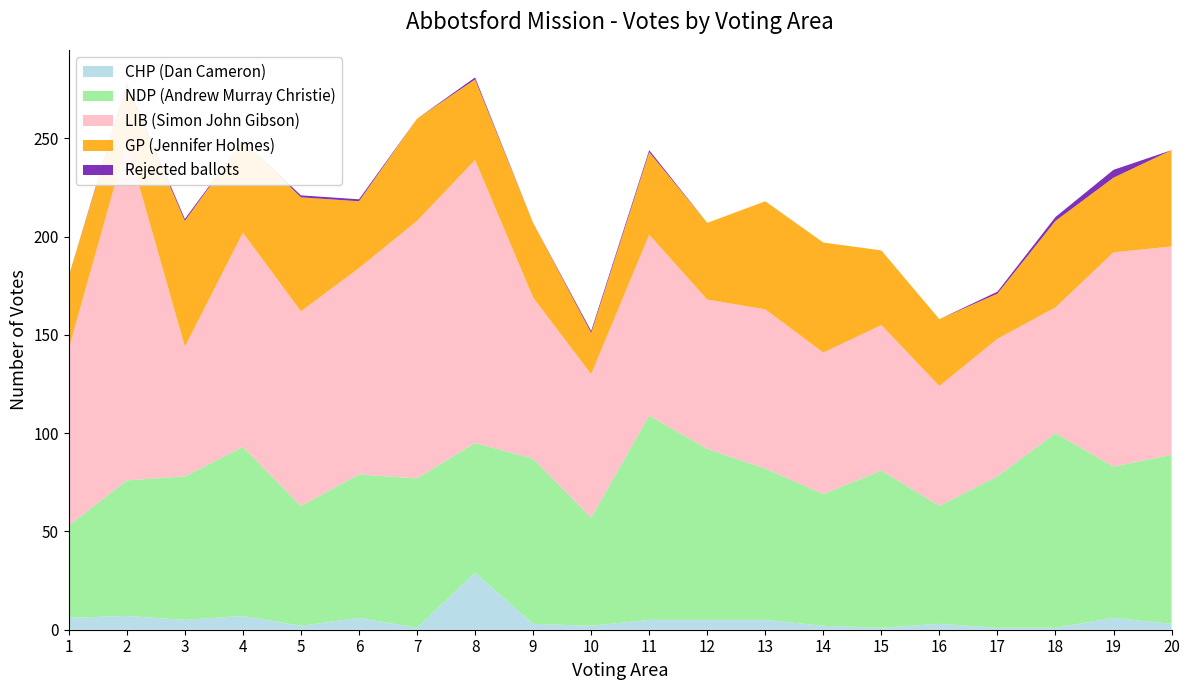

Reading left to right, list all the values displayed in this chart.

CHP (Dan Cameron): 1=6	2=7	3=5	4=7	5=2	6=6	7=1	8=29	9=3	10=2	11=5	12=5	13=5	14=2	15=1	16=3	17=1	18=1	19=6	20=3
NDP (Andrew Murray Christie): 1=47	2=69	3=73	4=86	5=61	6=73	7=76	8=66	9=84	10=55	11=104	12=87	13=77	14=67	15=80	16=60	17=77	18=99	19=77	20=86
LIB (Simon John Gibson): 1=90	2=172	3=66	4=109	5=99	6=105	7=131	8=144	9=82	10=73	11=92	12=76	13=81	14=72	15=74	16=61	17=70	18=64	19=109	20=106
GP (Jennifer Holmes): 1=37	2=29	3=64	4=47	5=58	6=34	7=52	8=41	9=38	10=21	11=42	12=39	13=55	14=56	15=38	16=34	17=23	18=44	19=38	20=49
Rejected ballots: 1=0	2=1	3=1	4=0	5=1	6=1	7=0	8=1	9=0	10=1	11=1	12=0	13=0	14=0	15=0	16=0	17=1	18=2	19=4	20=0